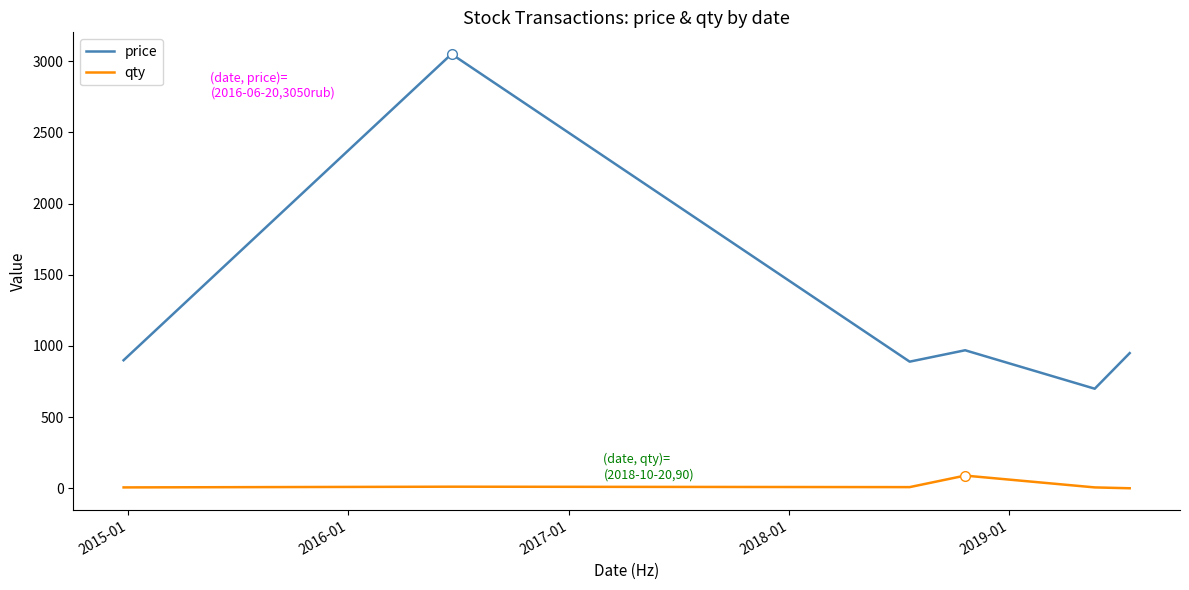

What is the difference between the maximum and minimum values in the price series?

2350